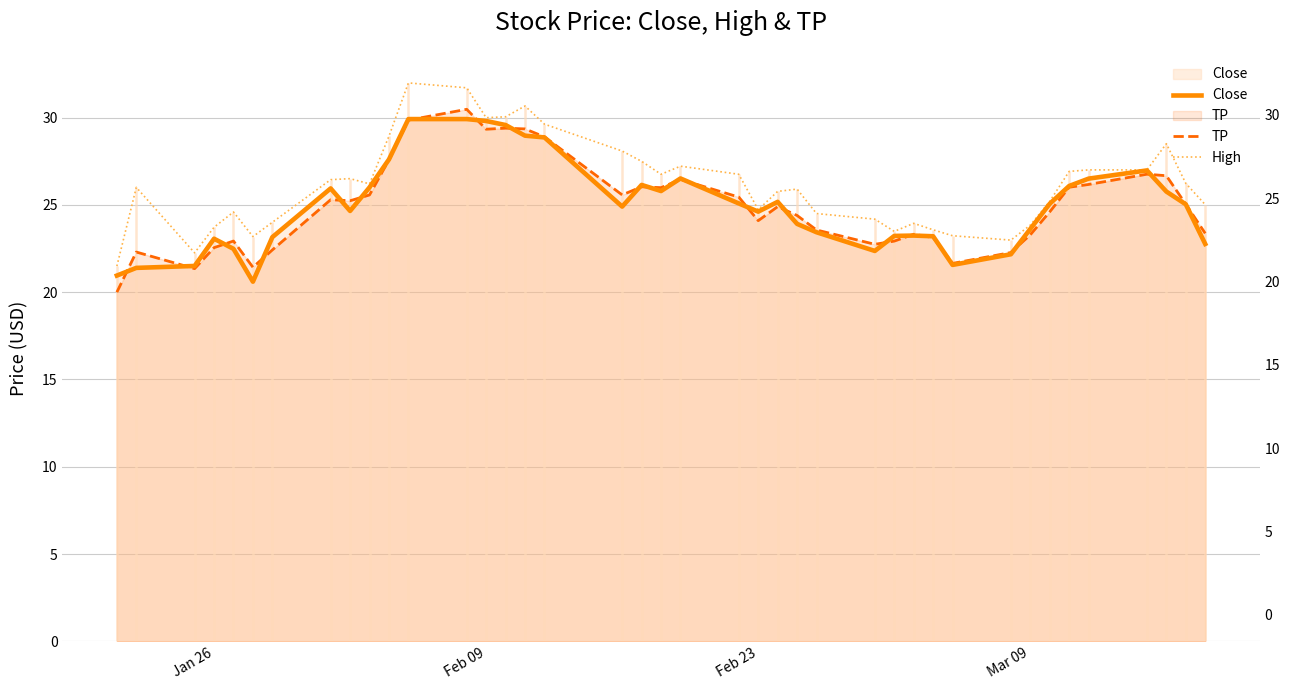

Rank the series by their maximum value, from lowest to highest.

Close, TP, High